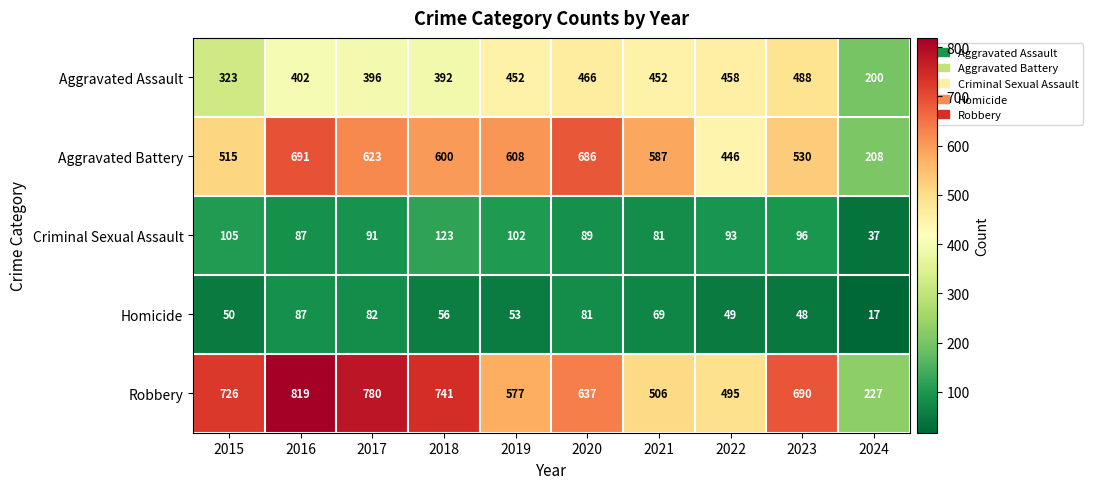

The Robbery series shows 819 at 2016. True or false?

True